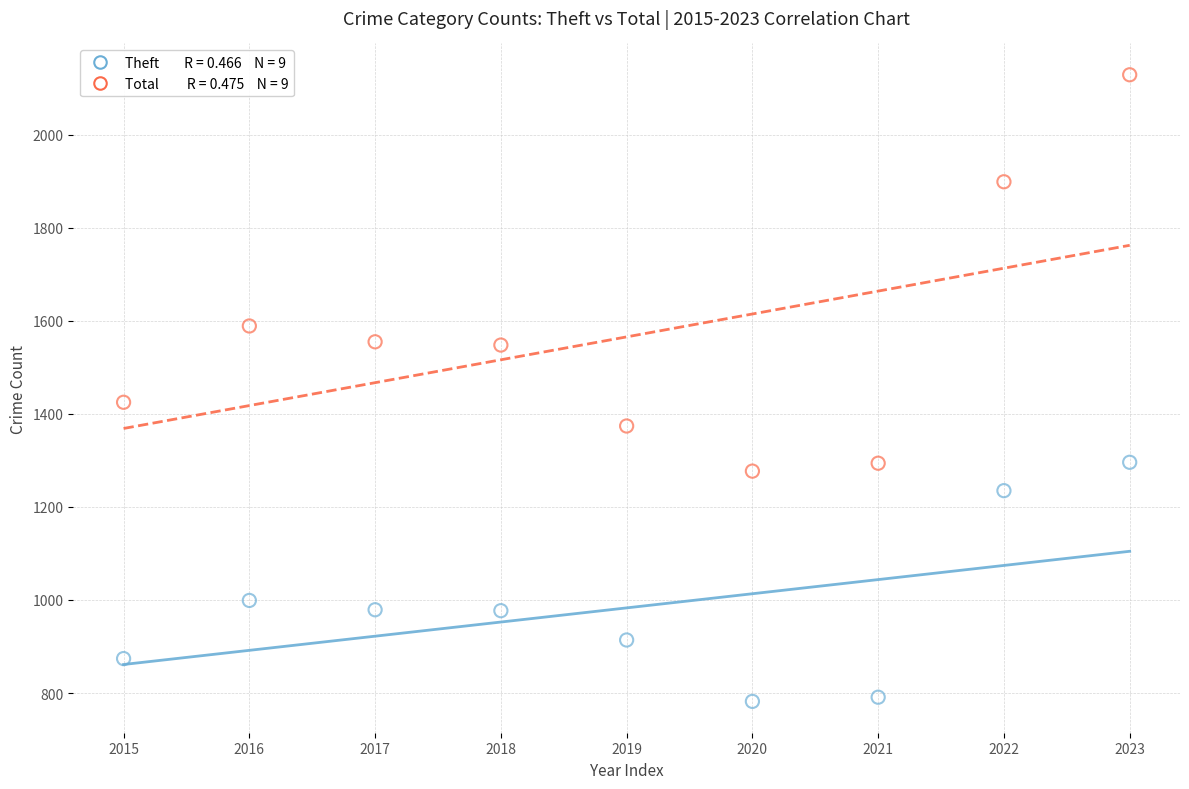

Across all data points, what is the range of Y values (max minus min)?

1347